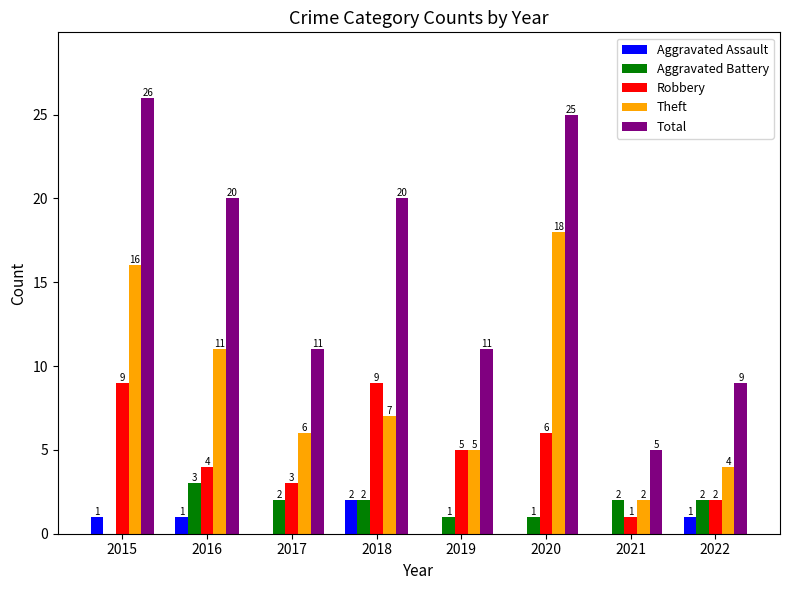

Which label corresponds to the largest value in the chart?

2015